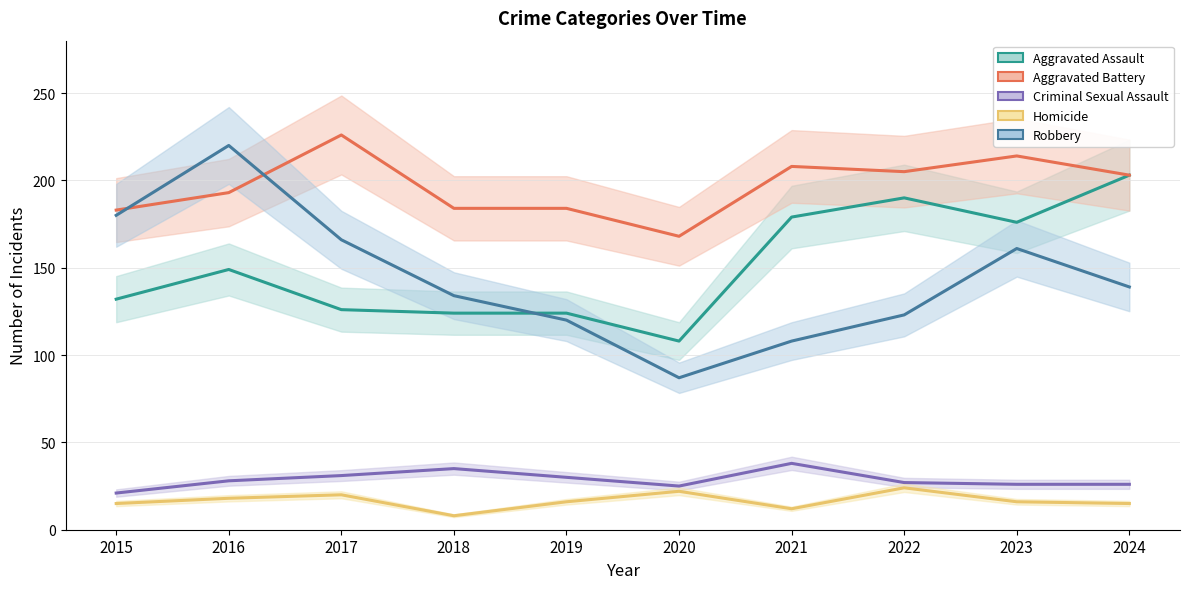

At 2023, list the series in order from largest to smallest.

Aggravated Battery, Aggravated Assault, Robbery, Criminal Sexual Assault, Homicide